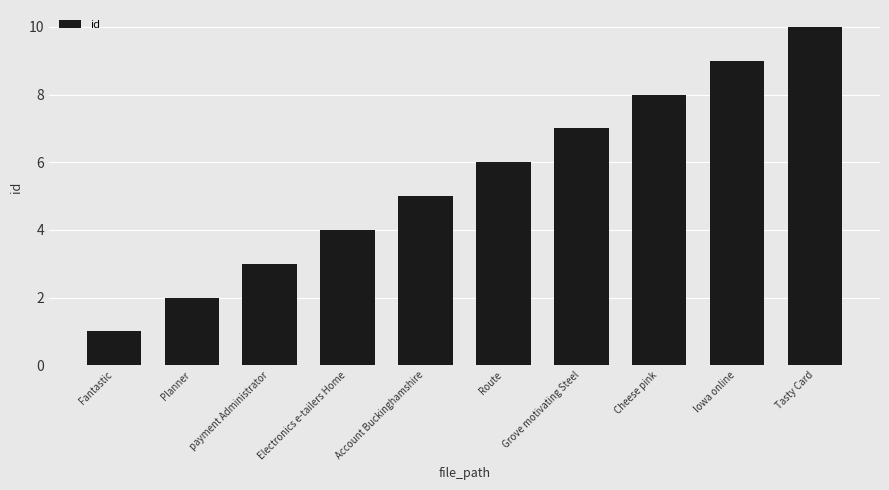

What is the label of the 5th bar from the right?

Route